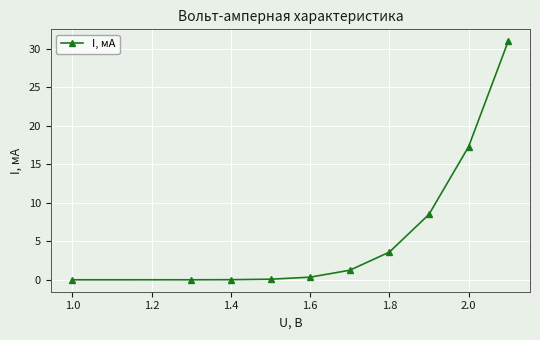

How many data points are above 1?

5